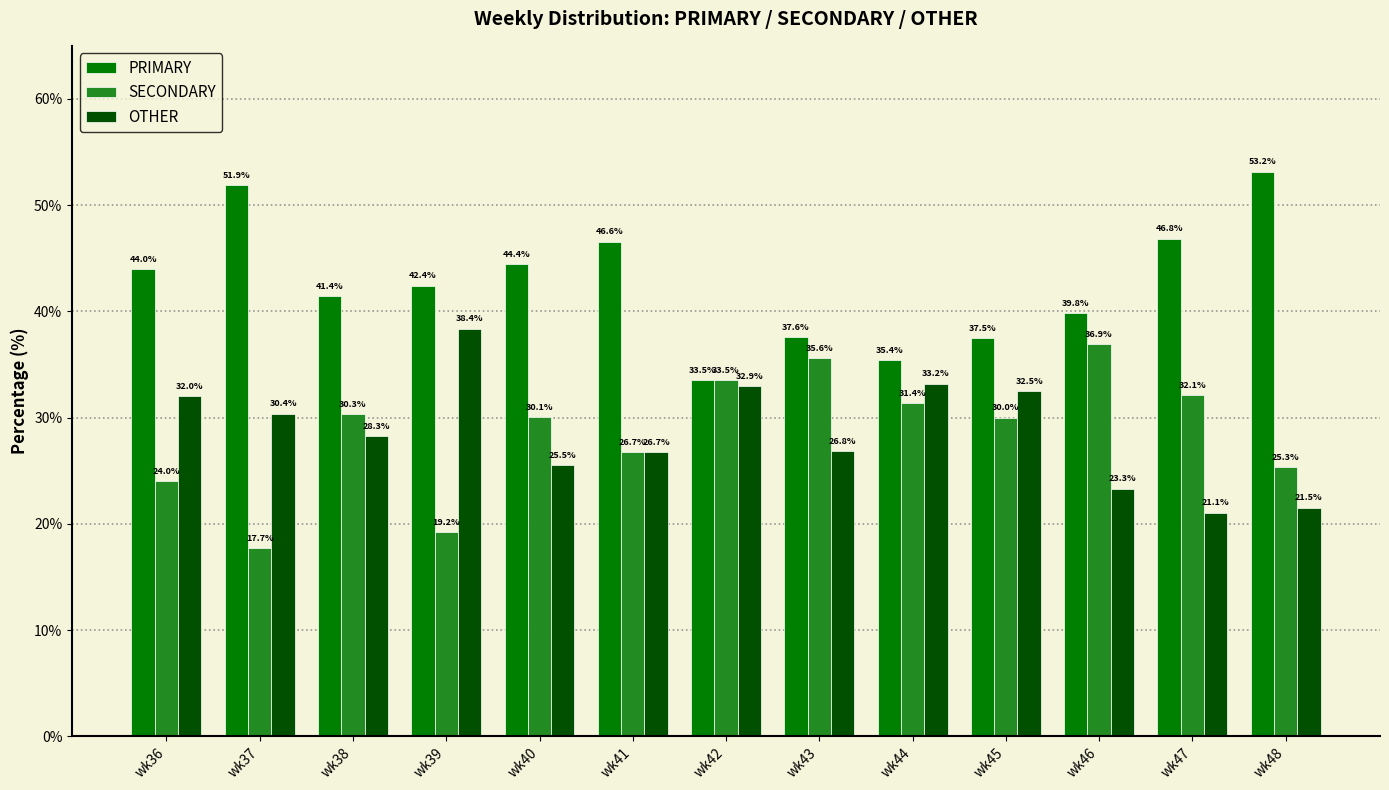

What is the sum of all PRIMARY values?

554.6